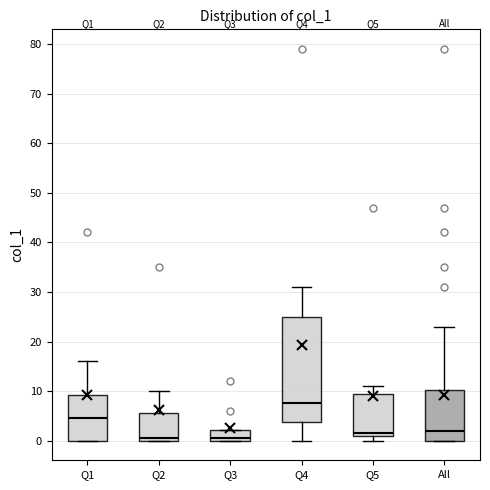

Which box is the tallest, from its lower edge to its upper edge?

Q4